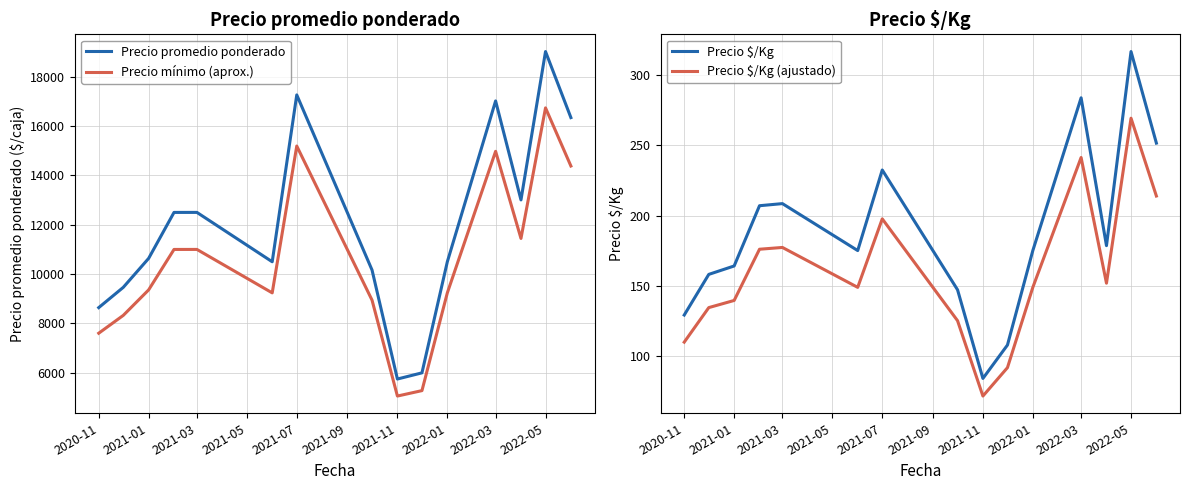

Reading left to right, list all the values displayed in this chart.

Precio promedio ponderado: 8642.7	9464.0	10637.5	12499.0	12500.0	10500.0	17260.0	10164.7	5750.0	6000.0	10500.0	17016.0	13006.0	19016.0	16340.3
Precio mínimo (aprox.): 7605.5	8328.3	9361.0	10999.1	11000.0	9240.0	15188.8	8944.9	5060.0	5280.0	9240.0	14974.1	11445.3	16734.1	14379.5
Precio $/Kg: 129.0	158.0	164.0	207.0	208.5	175.0	232.5	147.0	83.8	107.6	175.0	284.0	178.5	317.0	251.7
Precio $/Kg (ajustado): 109.6	134.3	139.4	175.9	177.2	148.8	197.6	125.0	71.2	91.5	148.8	241.4	151.7	269.4	213.9